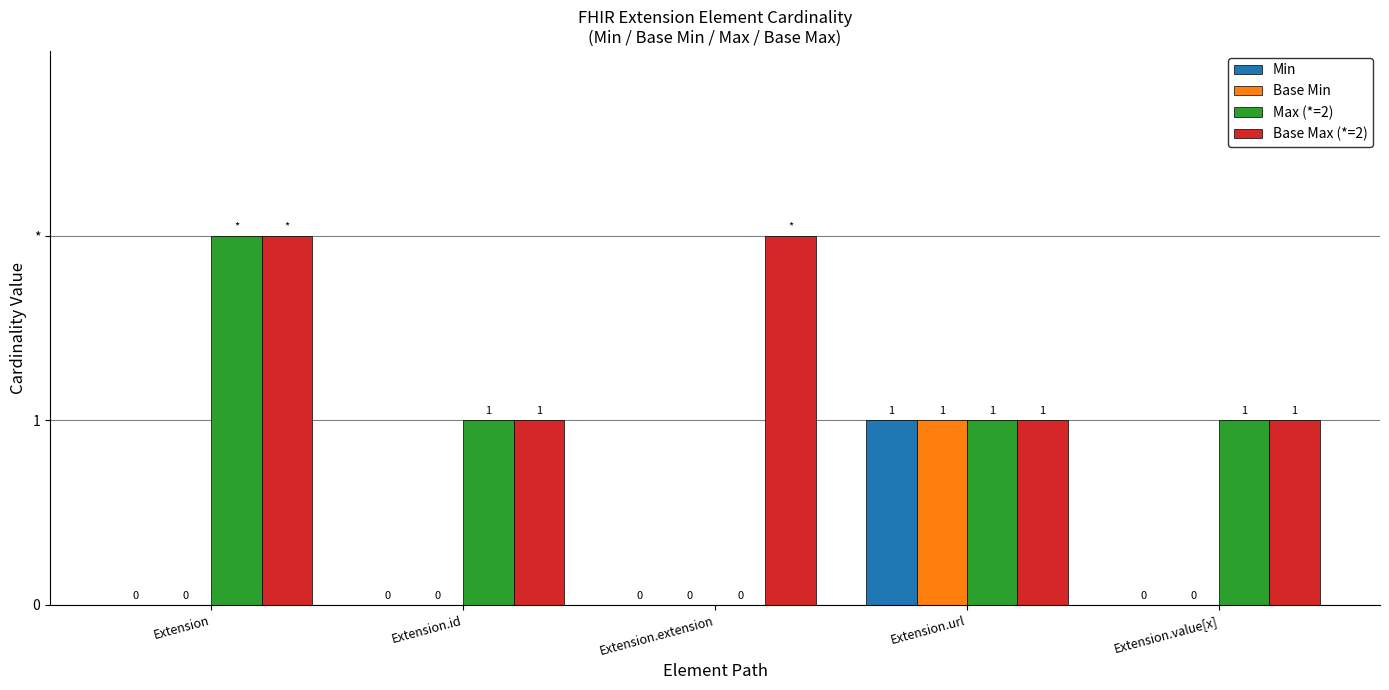

At which label is Base Max (*=2) closest to 1?

Extension.id